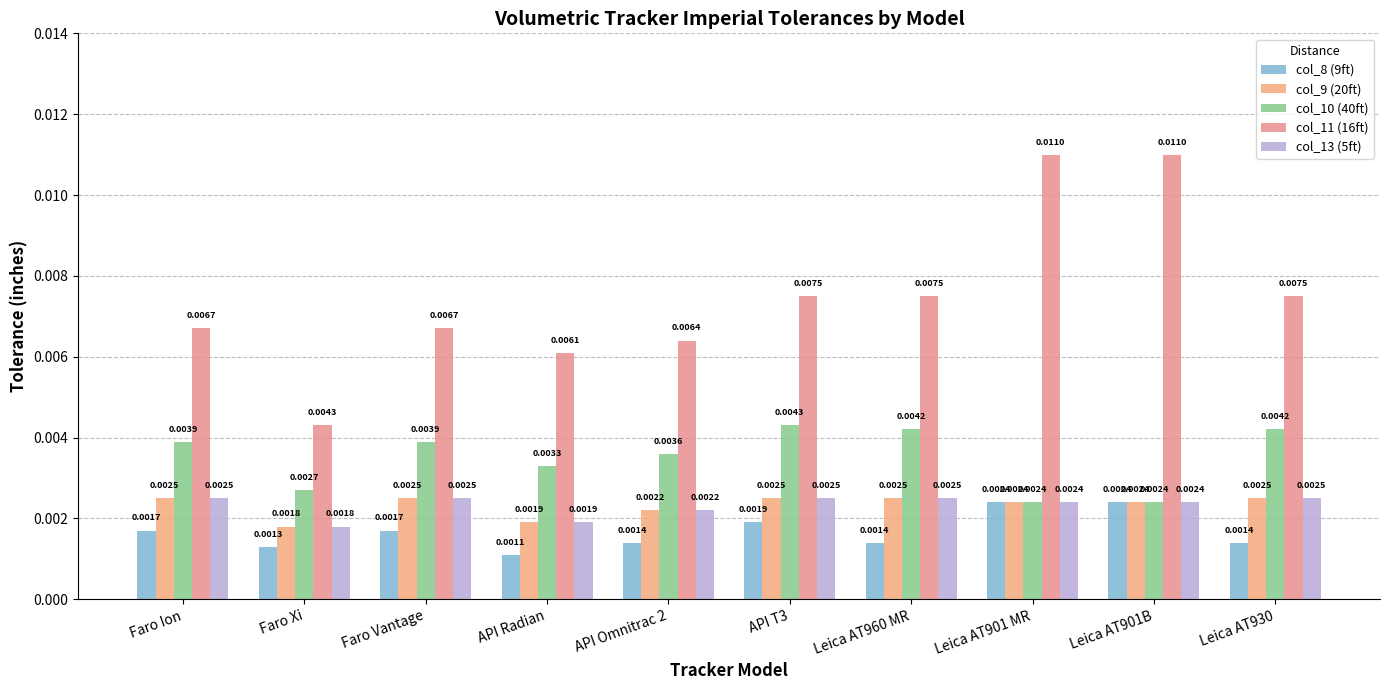

Which series has the largest range (max minus min)?

col_11 (16ft)